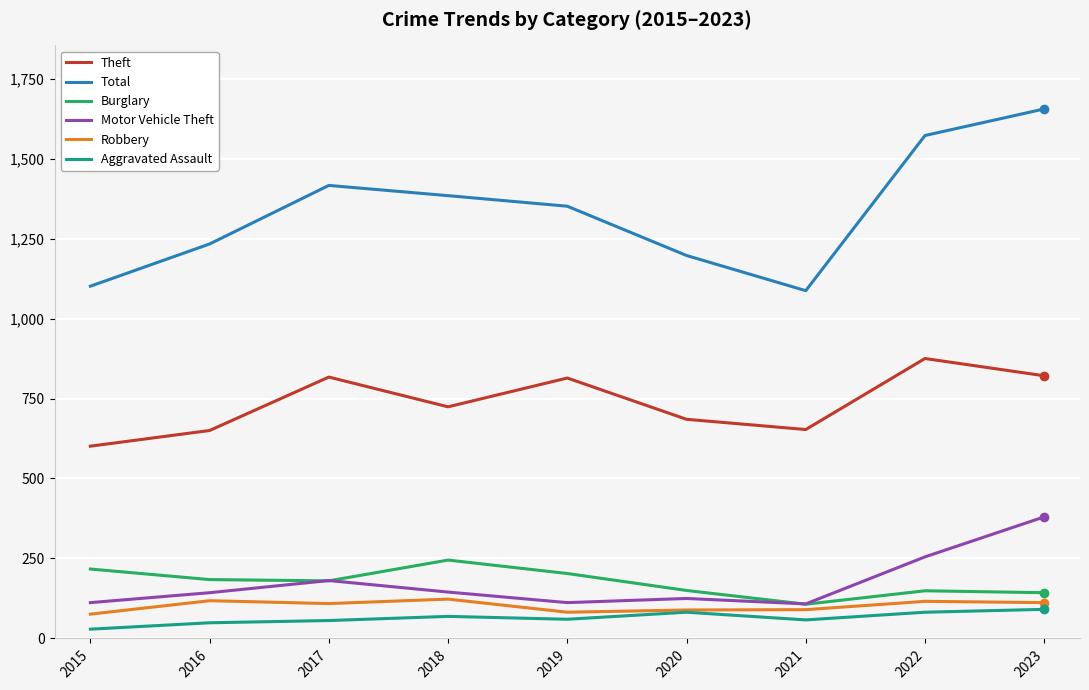

What is the sum of all Motor Vehicle Theft values?

1561